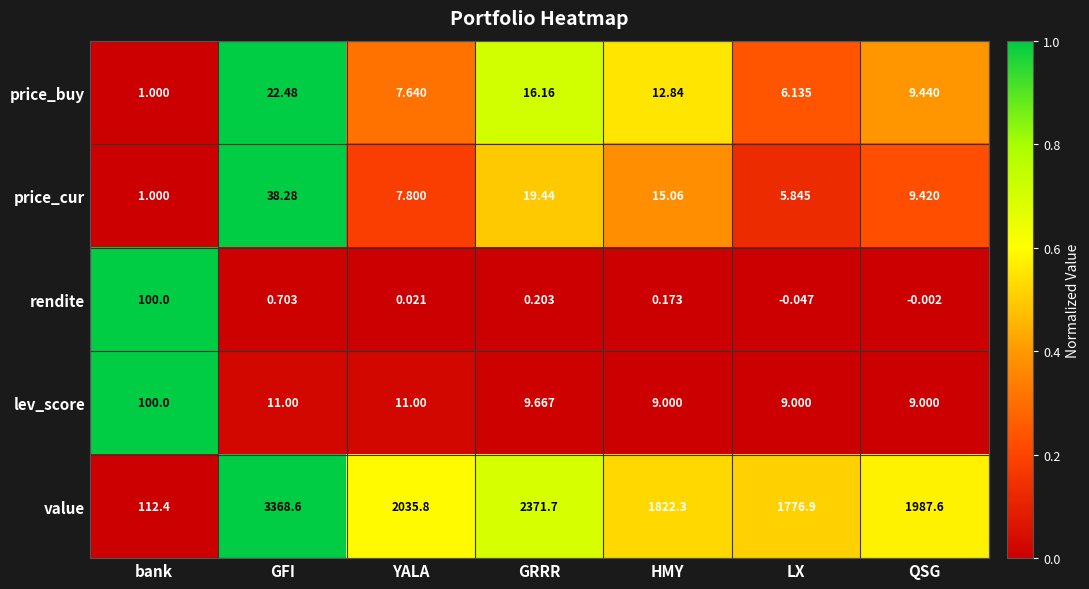

Rank the categories by price_buy value from highest to lowest.

GFI, GRRR, HMY, QSG, YALA, LX, bank